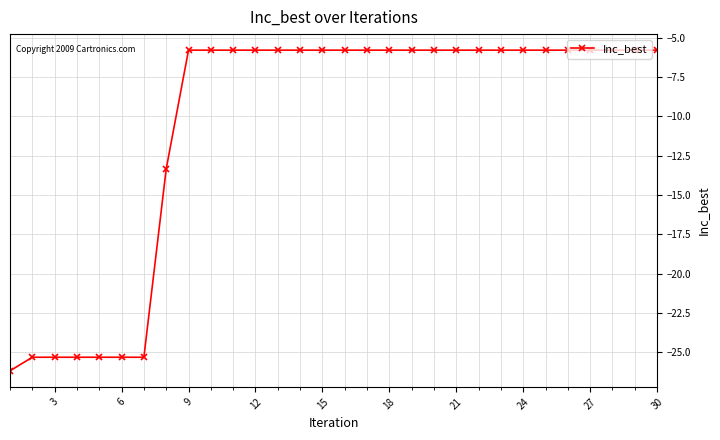

What is the value of the 18th point from the left?

-5.8